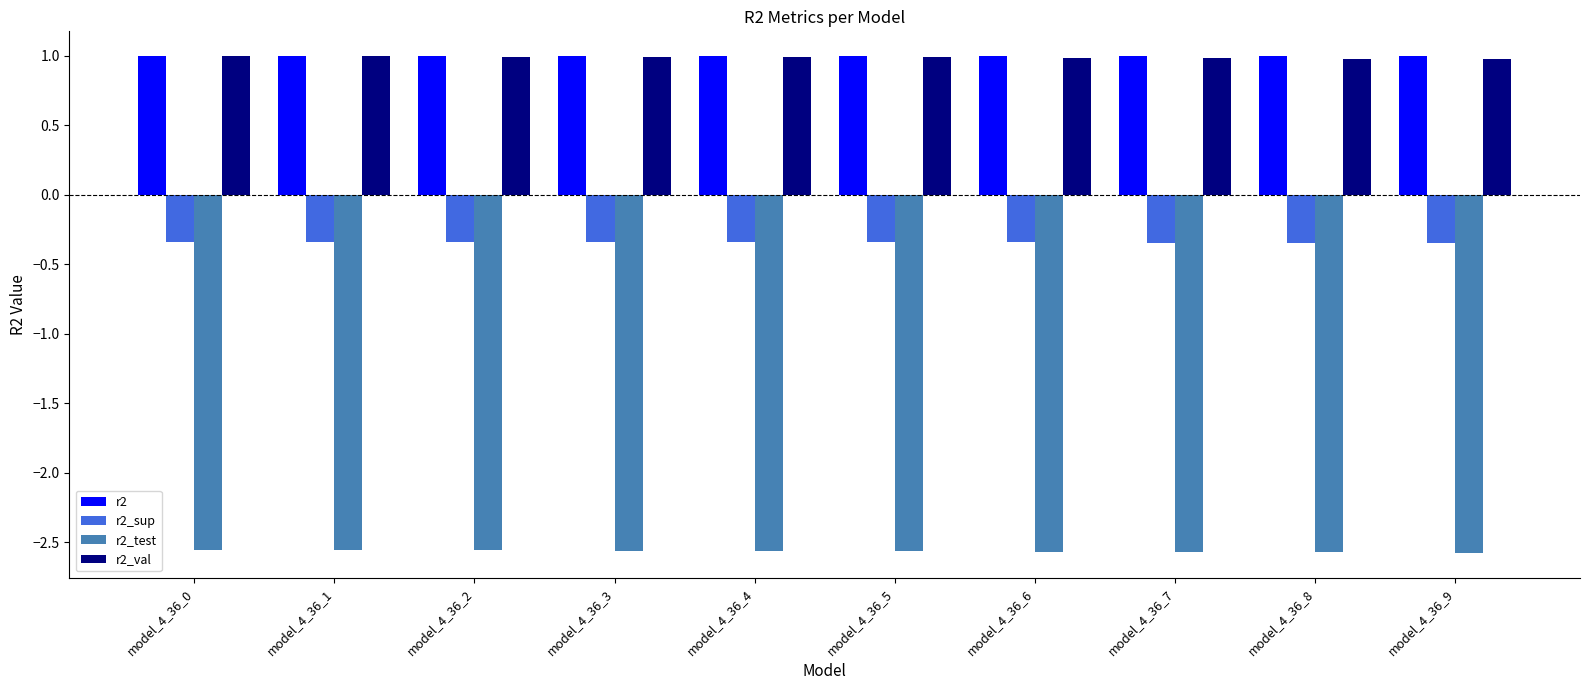

Is it true that r2_test equals -2.6 at model_4_36_3?

True